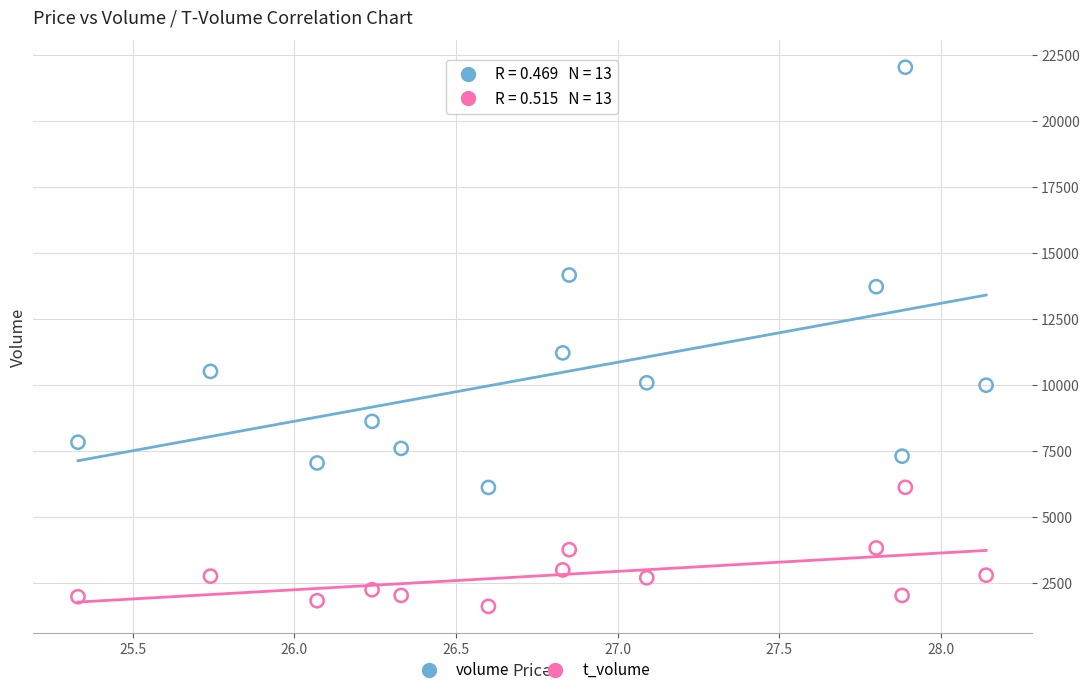

Which series contains the lowest Y value?

t_volume